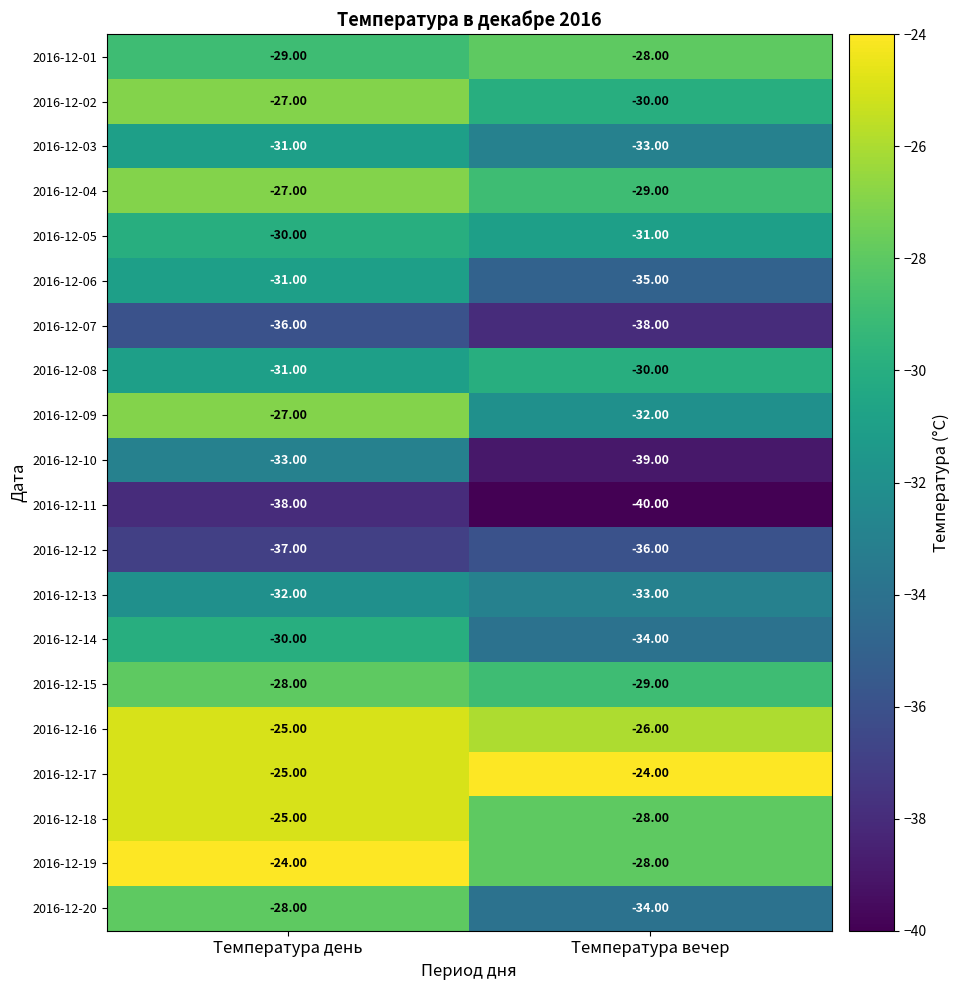

What is the average value of the 2016-12-02 series?

-28